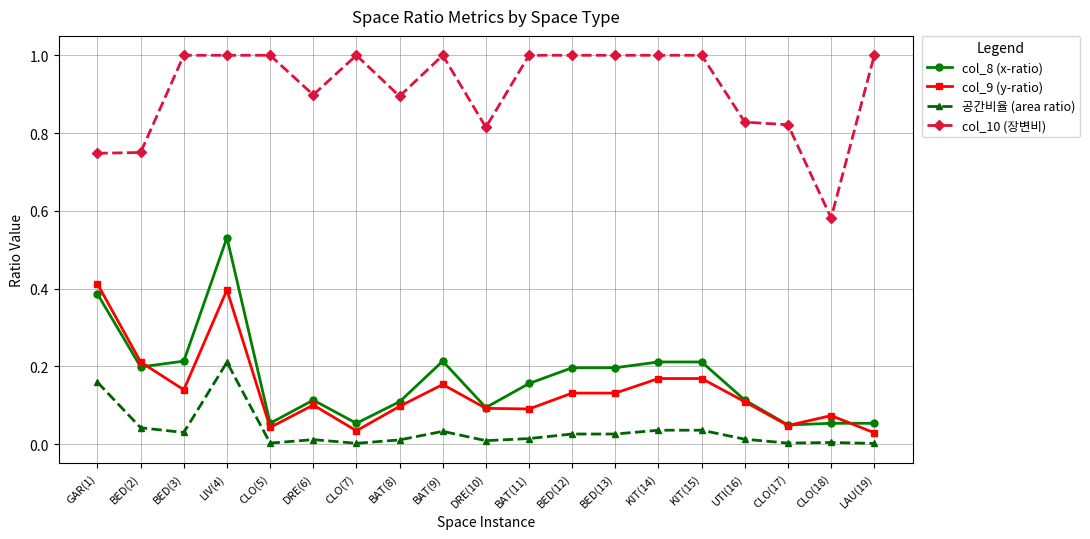

Is the value of col_8 (x-ratio) at DRE(6) greater than the value of col_10 (장변비) at BED(12)?

No